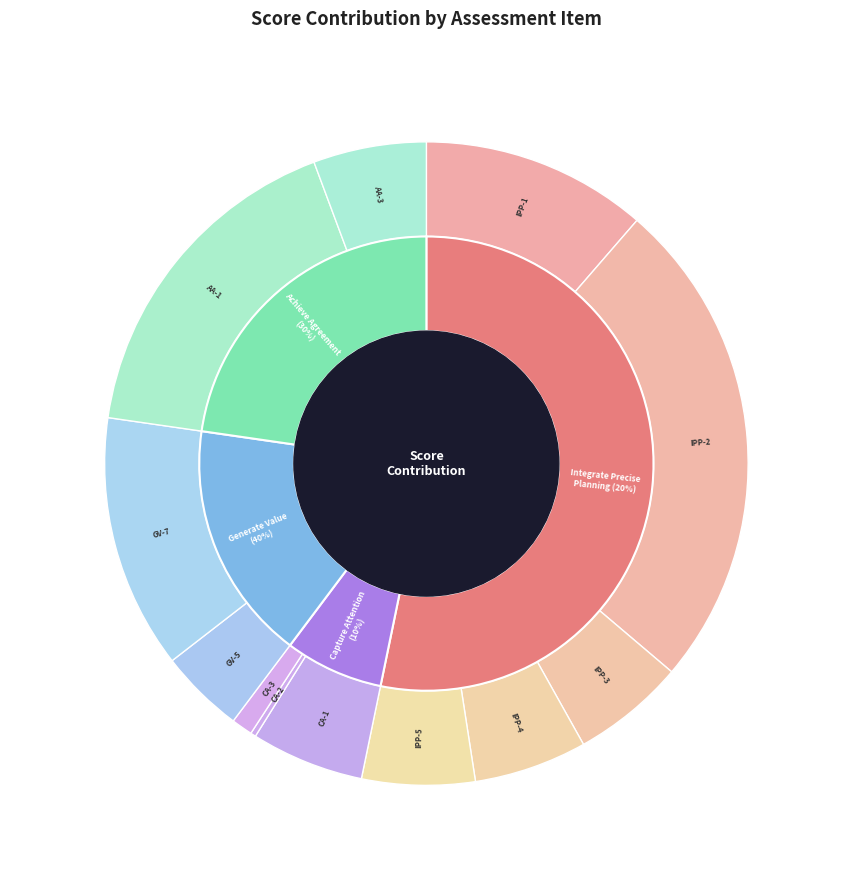

To the nearest percent, what is the difference between the largest and smallest slice percentages?

25%